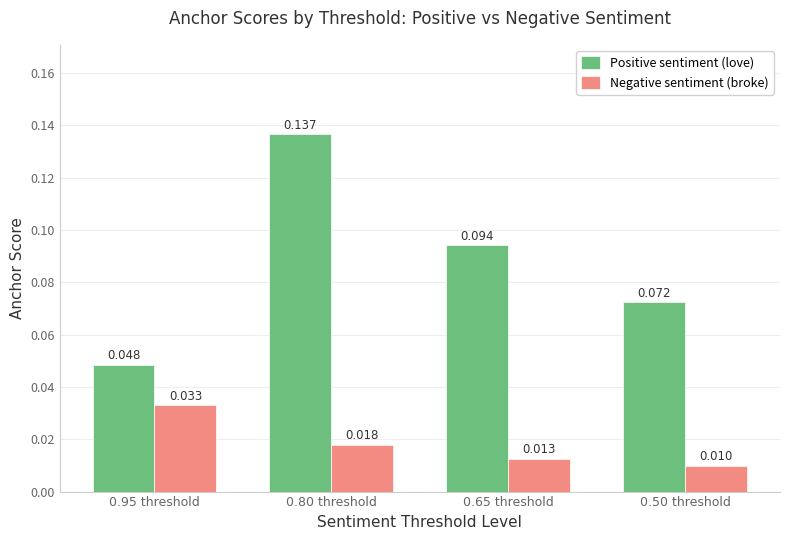

How many Positive sentiment (love) values are between 0 and 1?

4